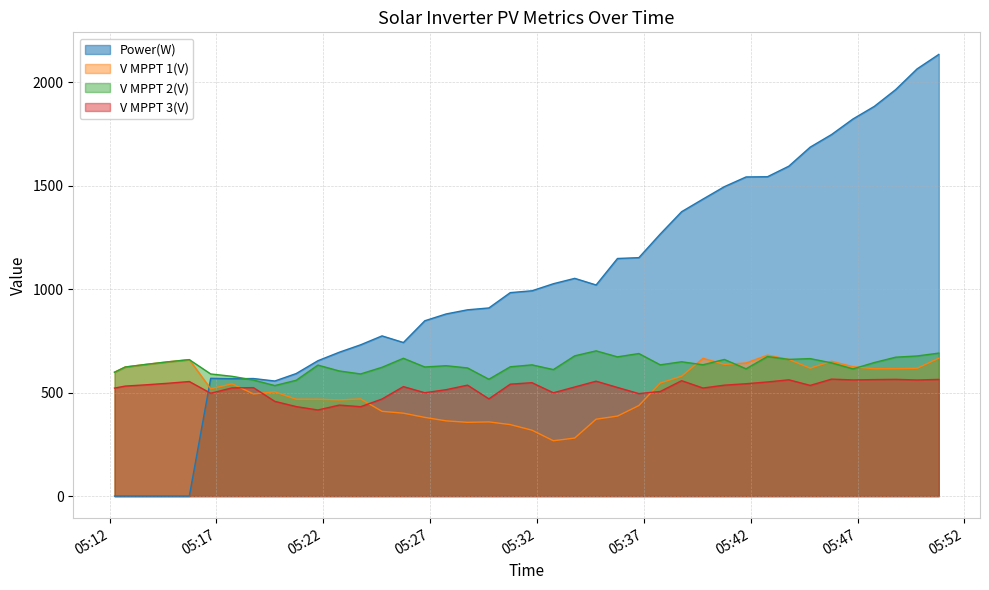

How many times do V MPPT 2(V) and V MPPT 1(V) cross each other?

8